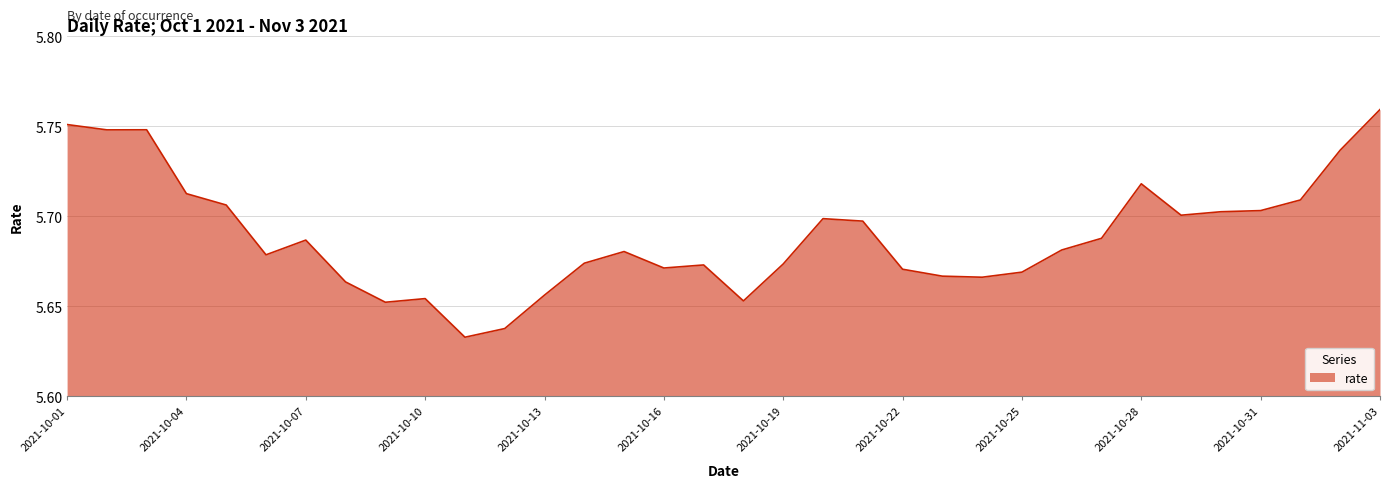

How many interior local peaks (higher than both neighbors) does the data have?

7